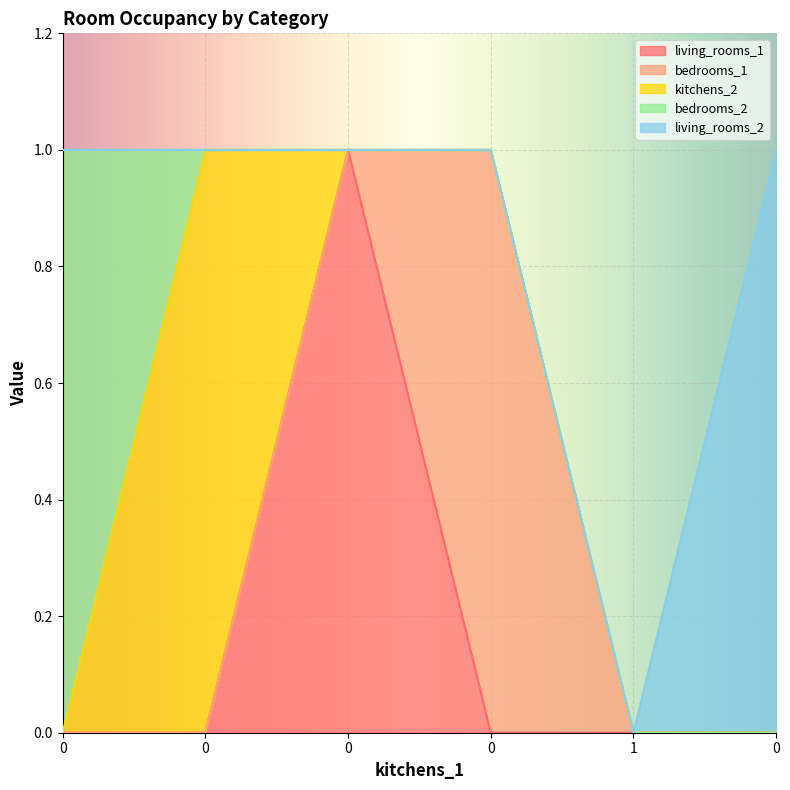

How many series are shown in this chart?

5